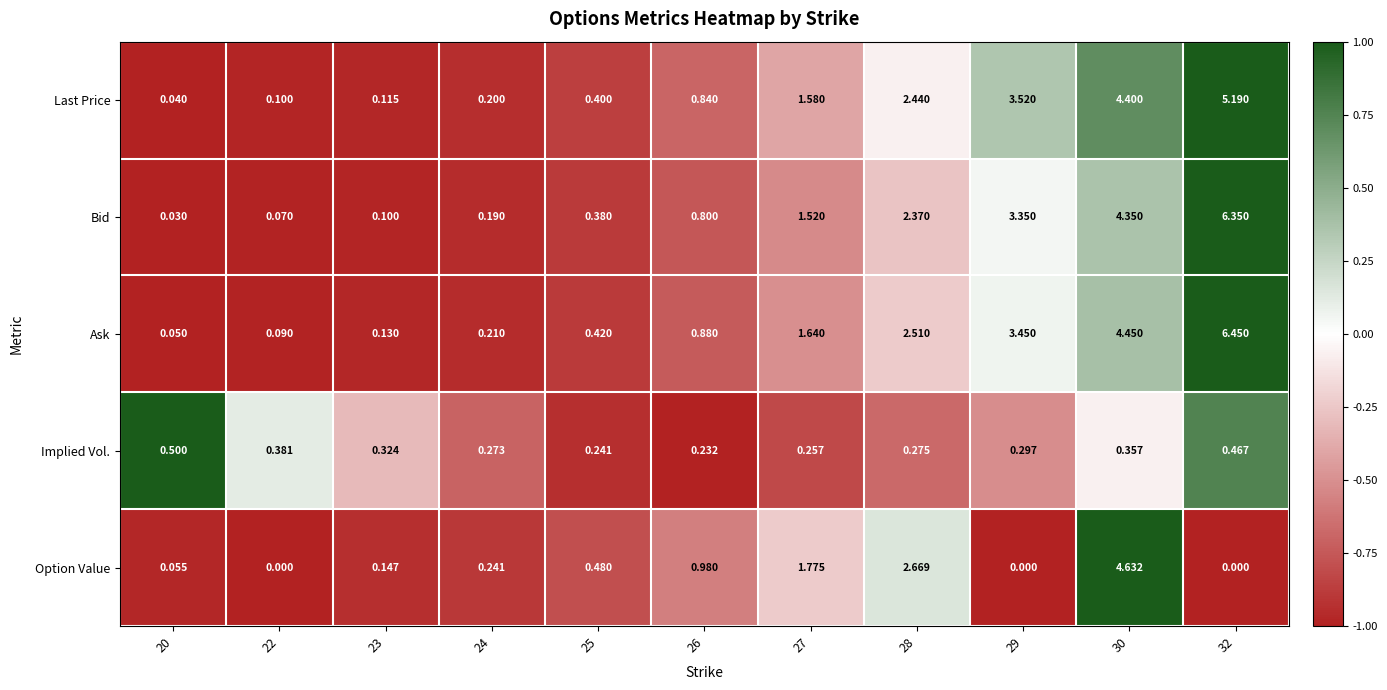

Which series has the largest total across all categories?

Ask